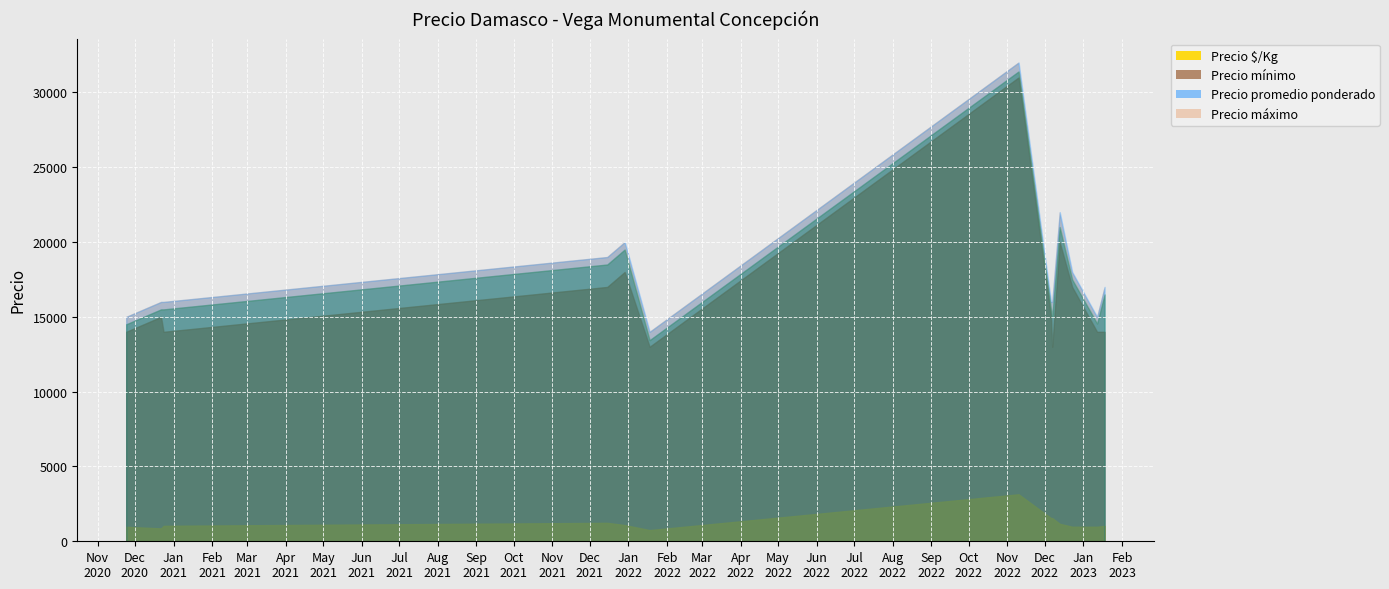

At how many categories does at least one series exceed 23584?

1